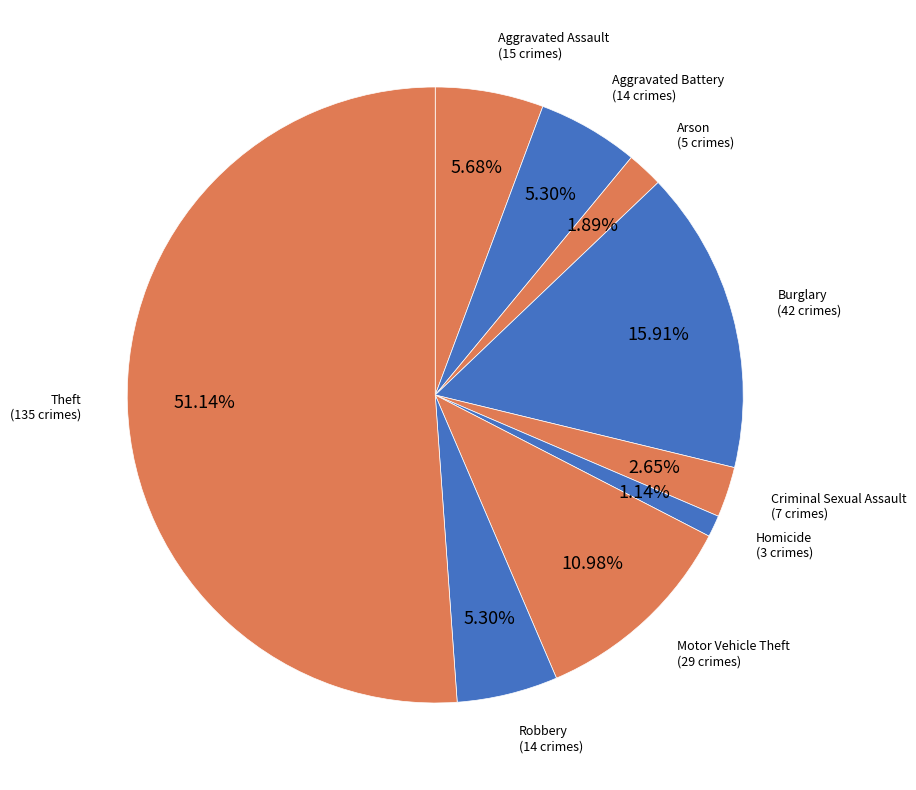

Count the number of slices in the pie.

9